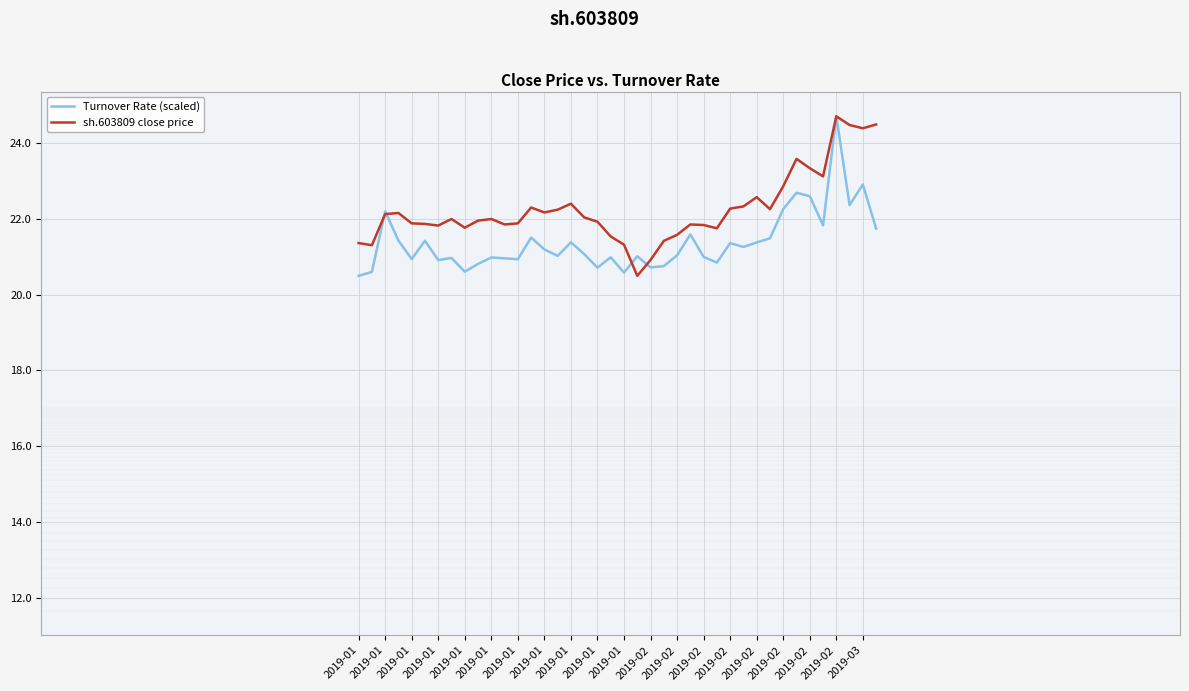

In Turnover Rate (scaled), how many points are lower than both neighbors (excluding endpoints)?

12